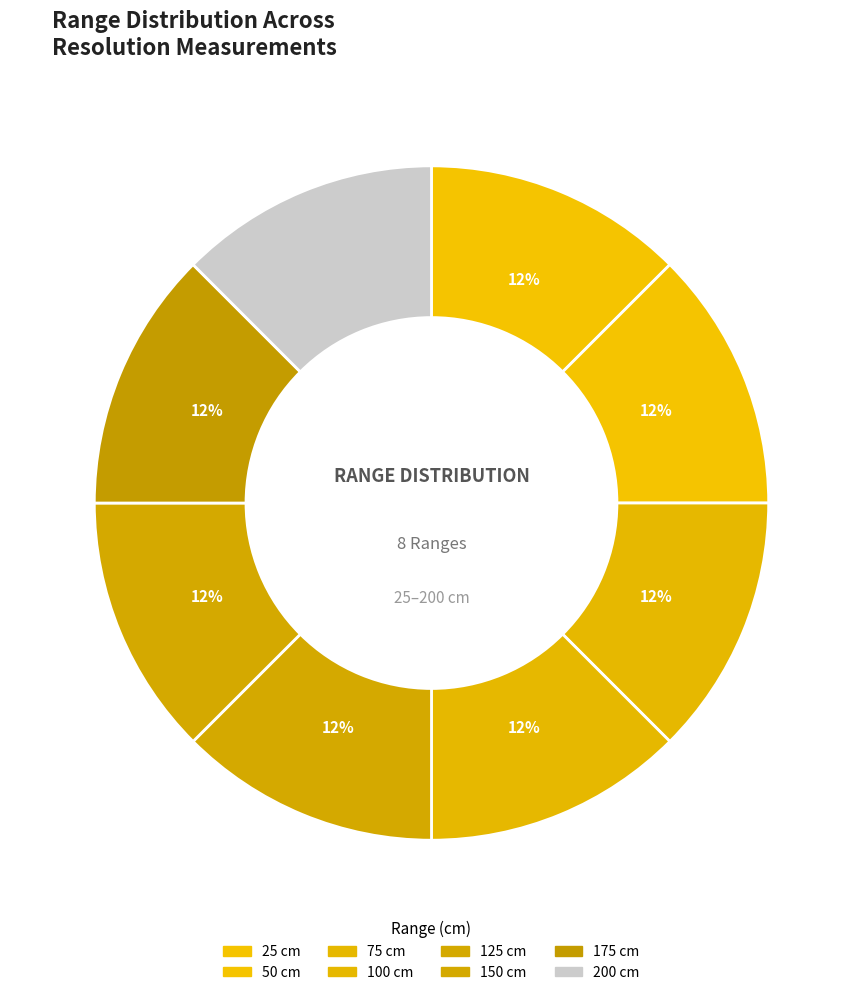

True or false: 200 cm accounts for 8% of the total.

False